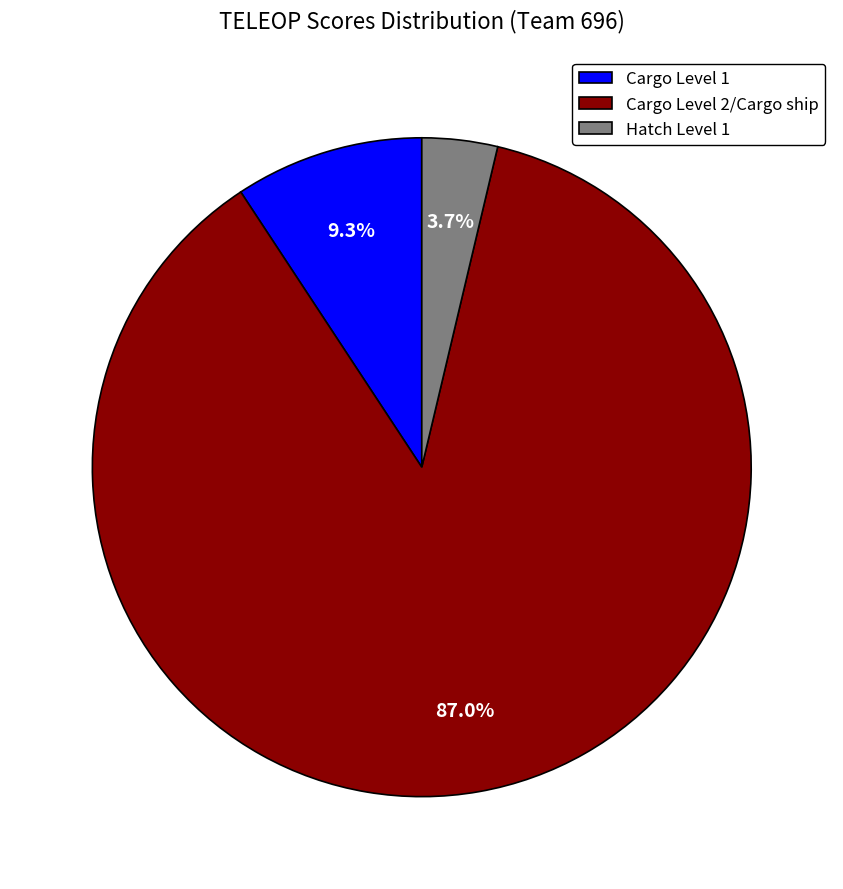

Is it true that Cargo Level 2/Cargo ship is 87% of the pie?

True